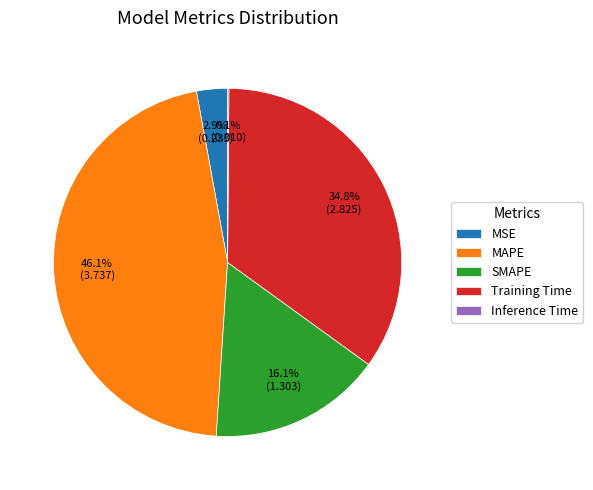

Does any single category account for the majority?

No